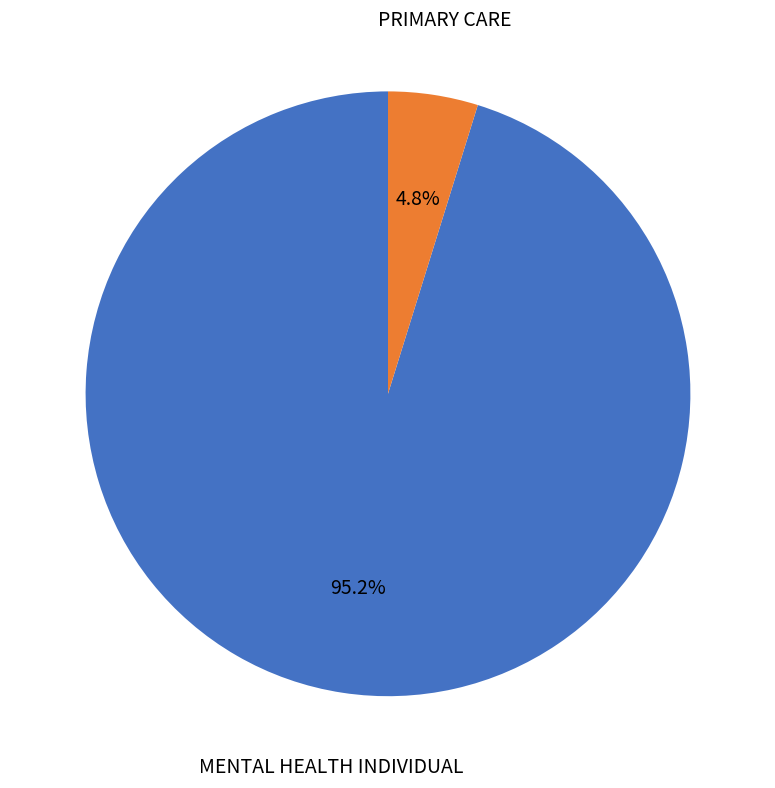

Is there any slice that represents more than half of the pie?

Yes